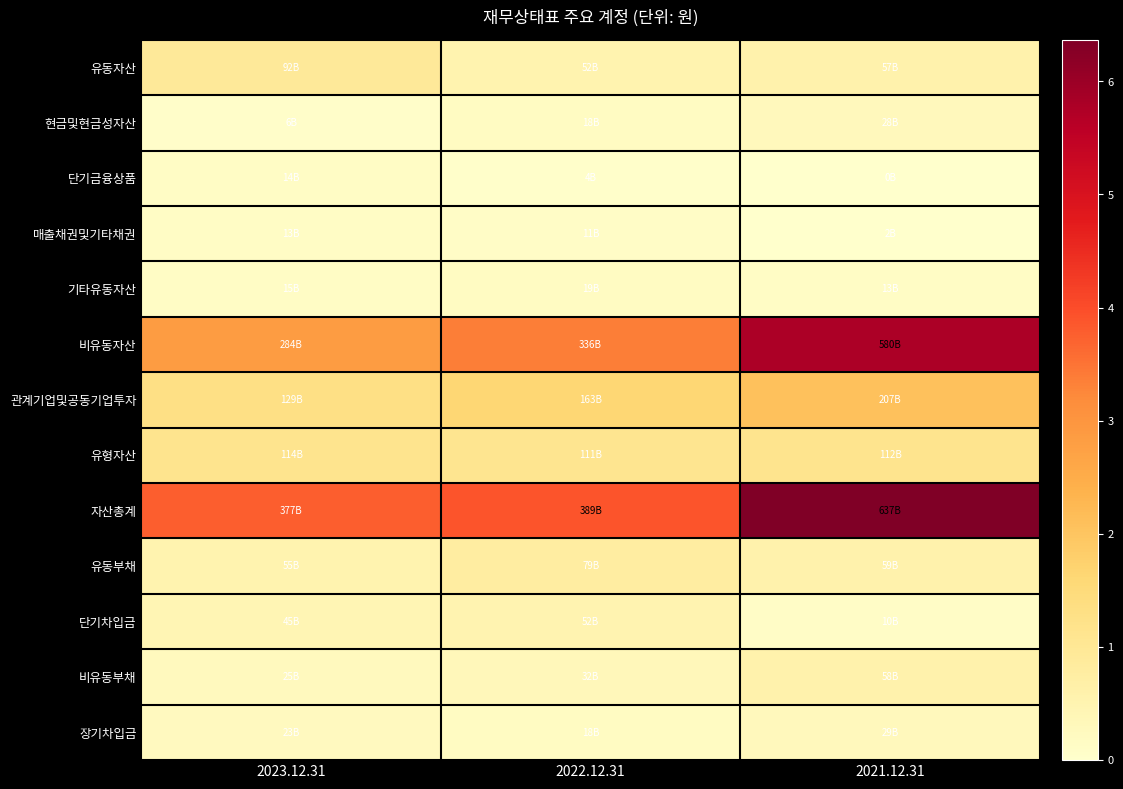

Which has a higher value, 2023.12.31 or 2021.12.31?

2023.12.31